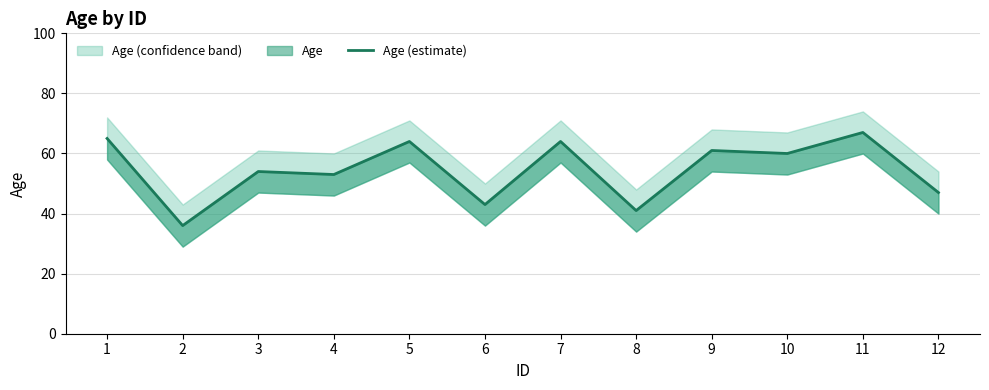

How many lines are shown in the chart?

1